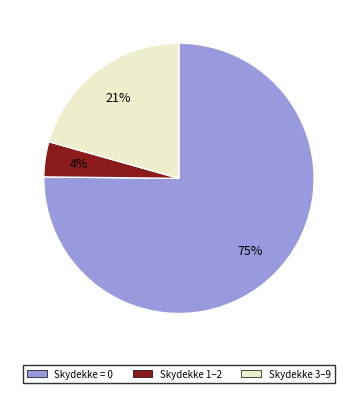

How many slices are in this pie chart?

3